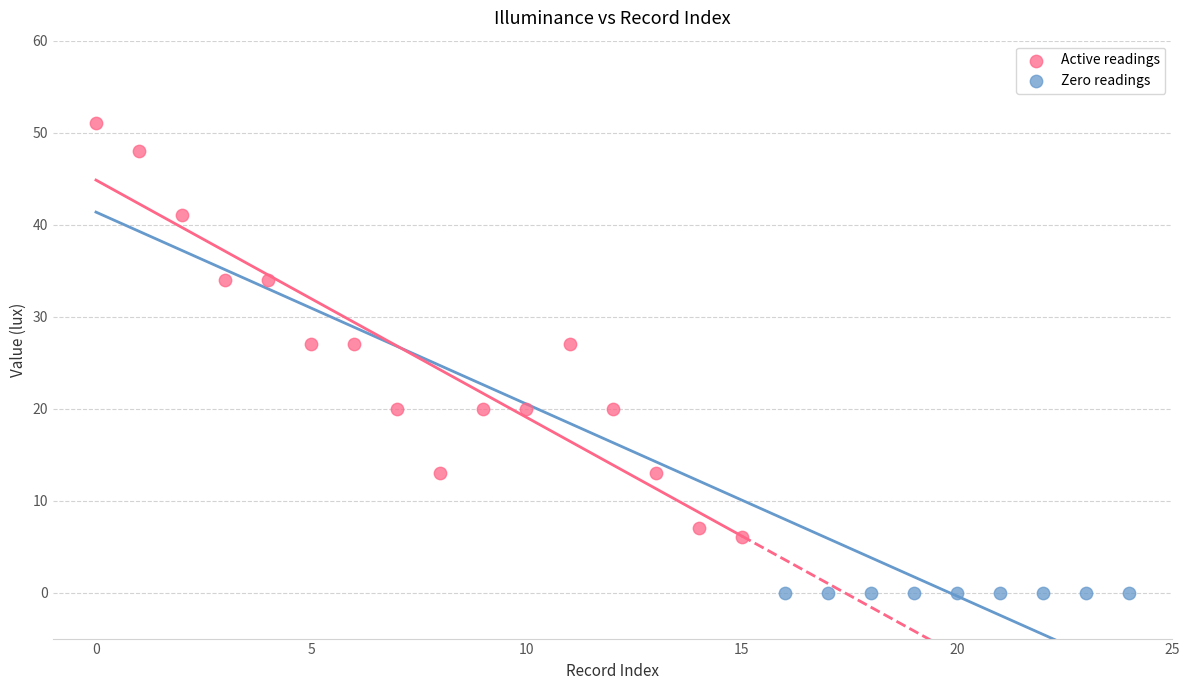

Which series contains the highest Y value?

Active readings